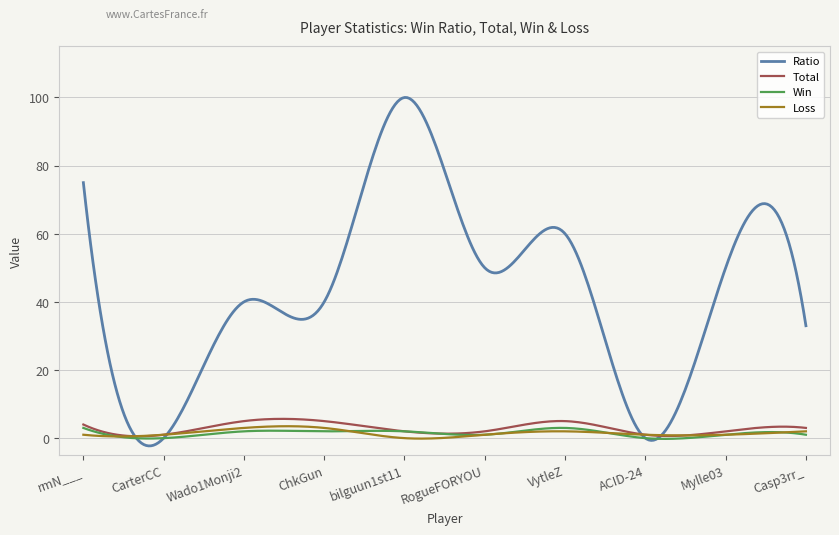

Which series has the widest spread of values?

Ratio